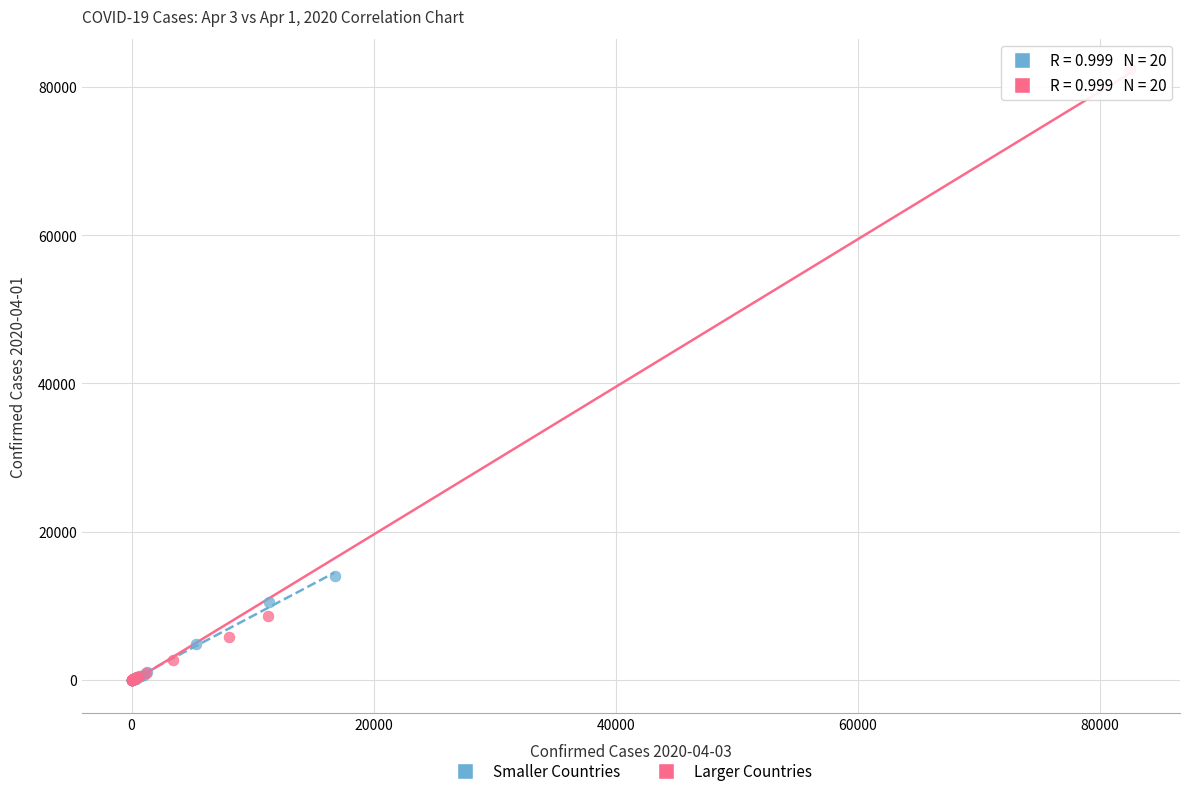

Which series has the widest spread of Y values?

Larger Countries